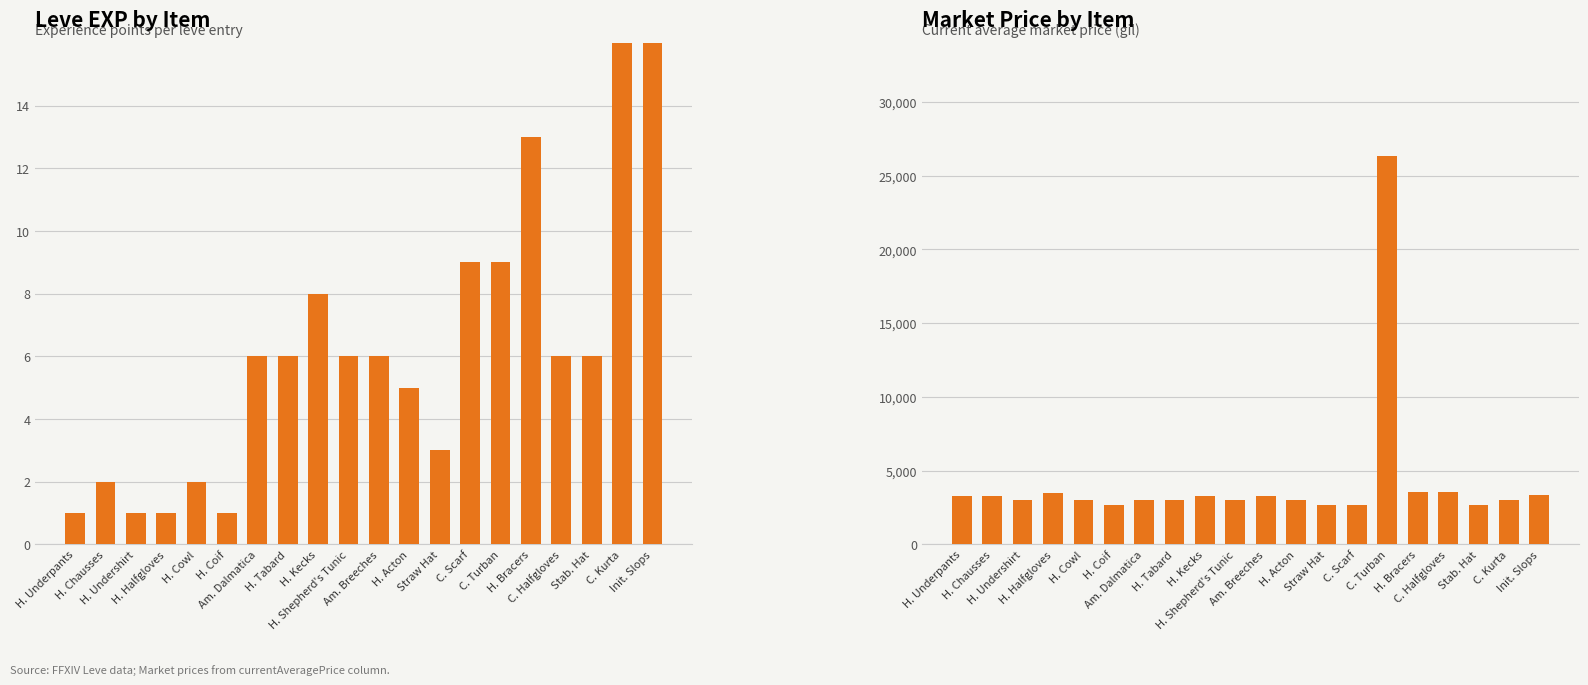

What is the difference between the highest and lowest values at C. Kurta?

3017